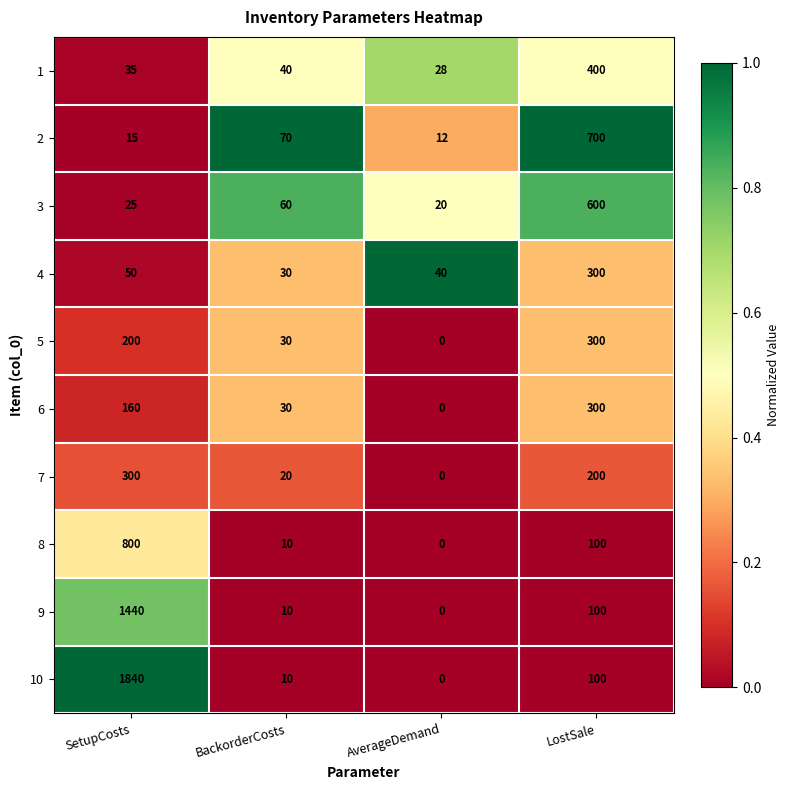

Which series has the widest spread of values?

10